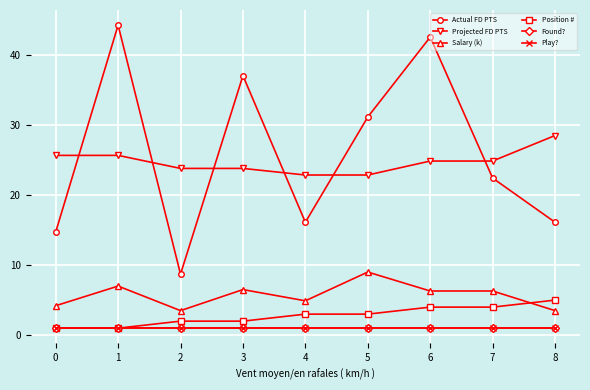

The value of Play? at 5 is 0.5. True or false?

False